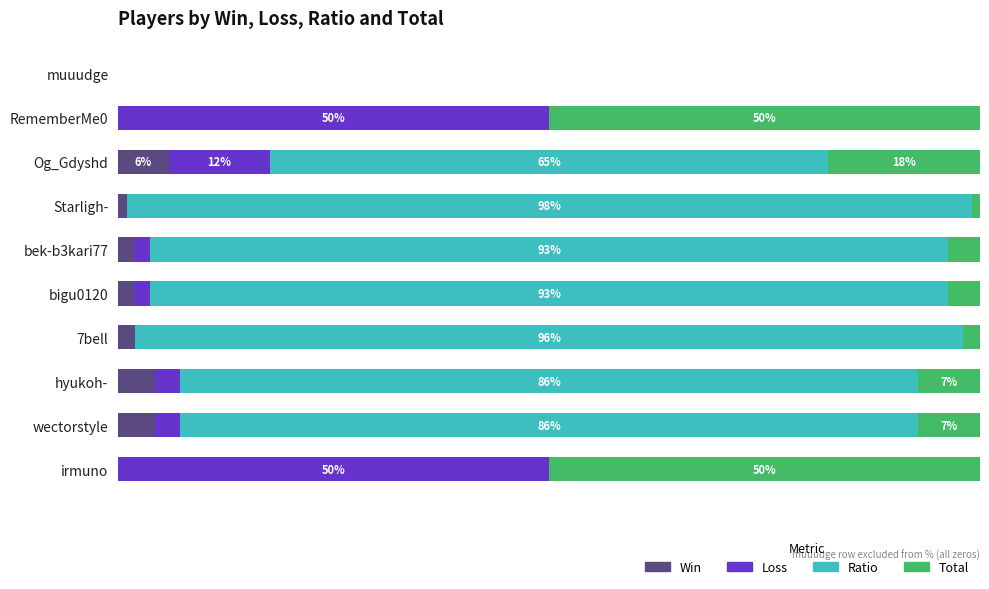

What is the value of the Loss bar at the 8th from the left?

2.9